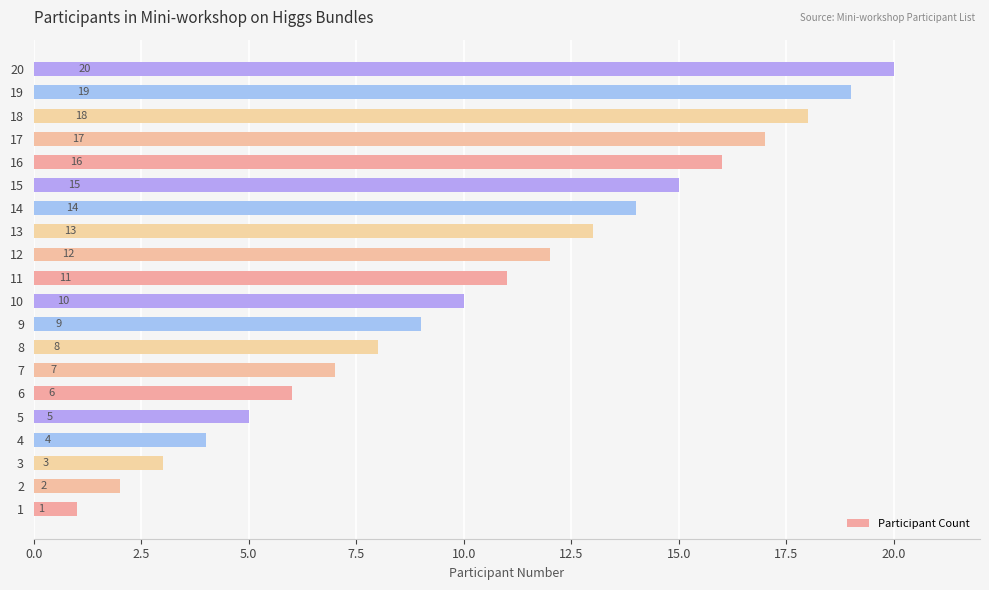

What is the difference between the maximum and minimum values?

19